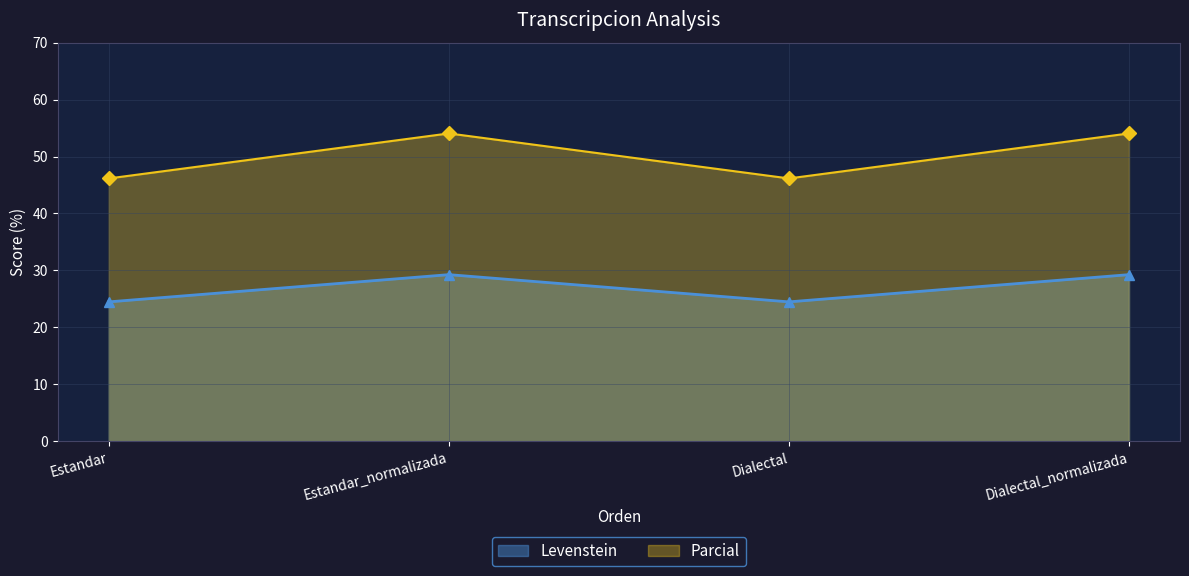

What is the difference between the maximum and minimum values in the Levenstein series?

4.8